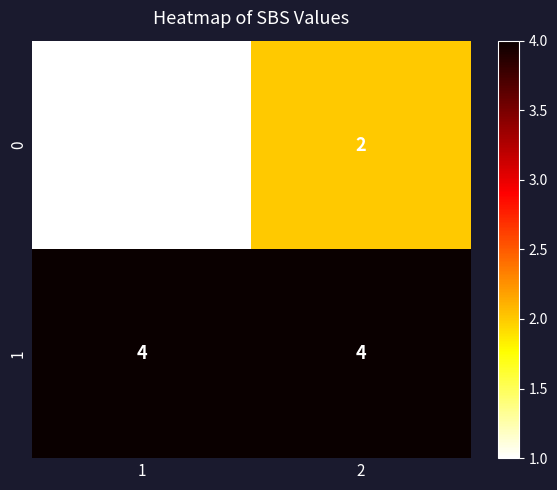

What is the sum of all 0 values?

3